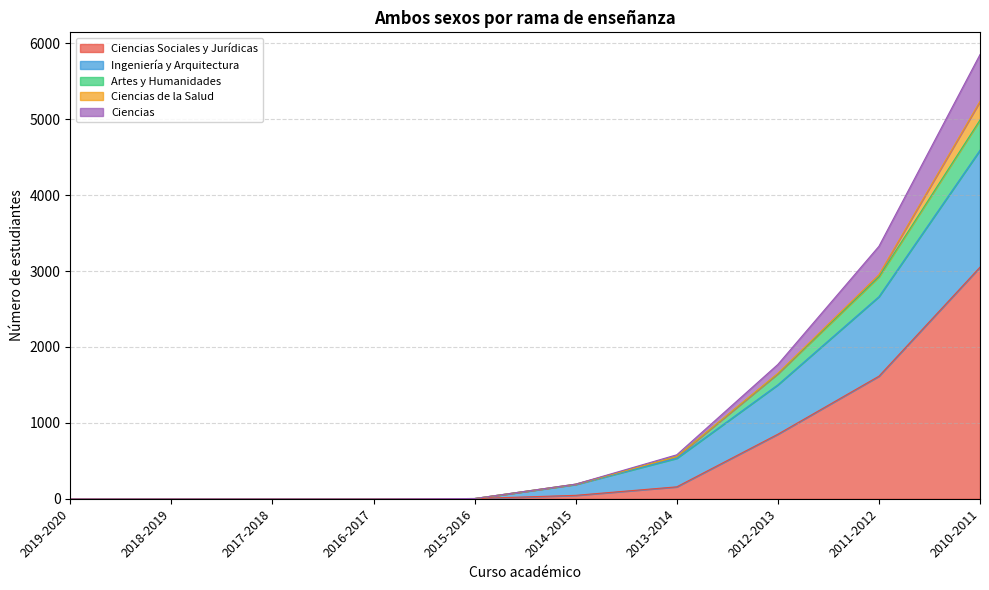

At which category is the sum across all series the highest?

2010-2011